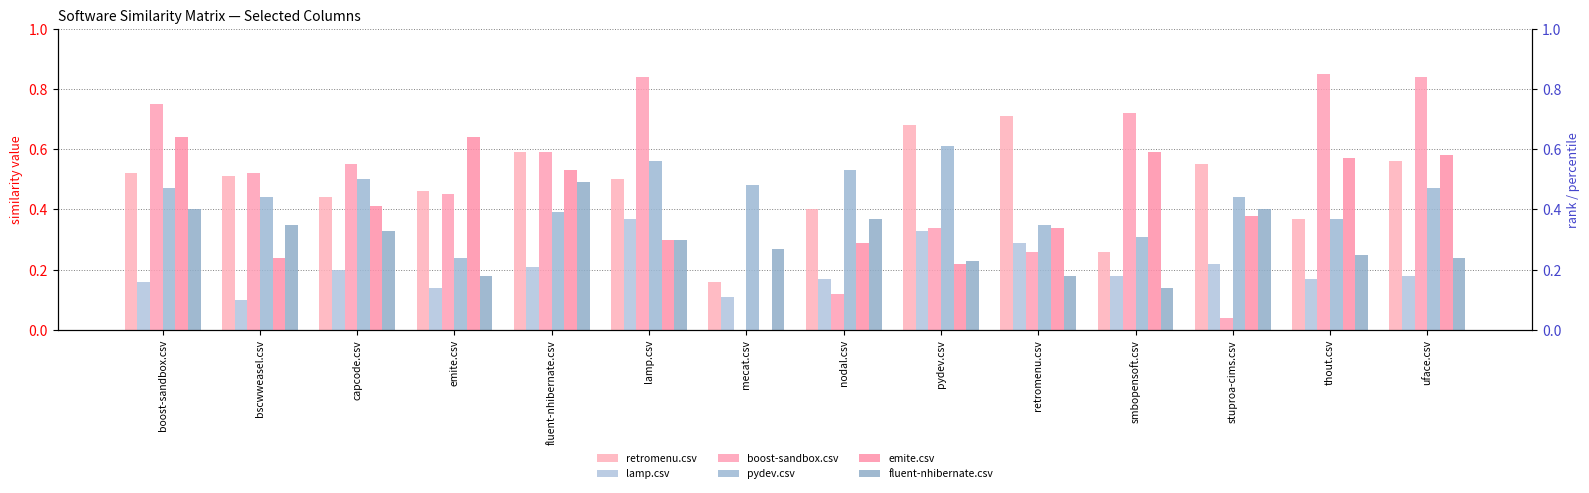

At which category is the sum across all series the highest?

boost-sandbox.csv